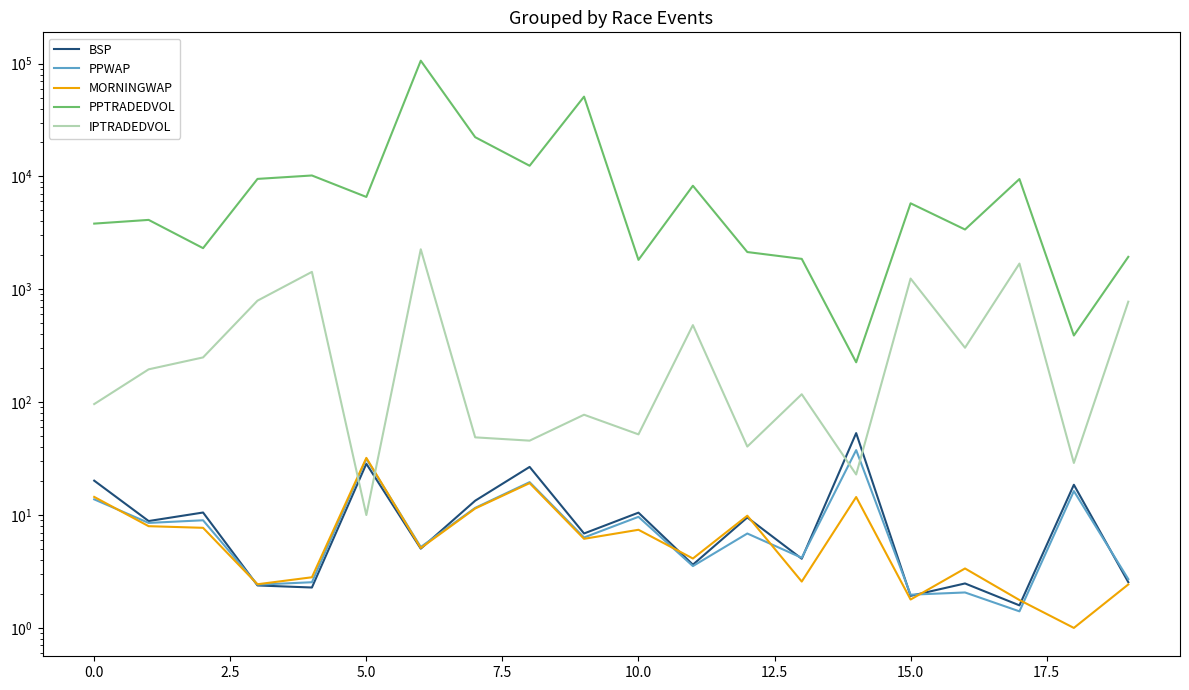

How many times do PPWAP and IPTRADEDVOL cross each other?

4